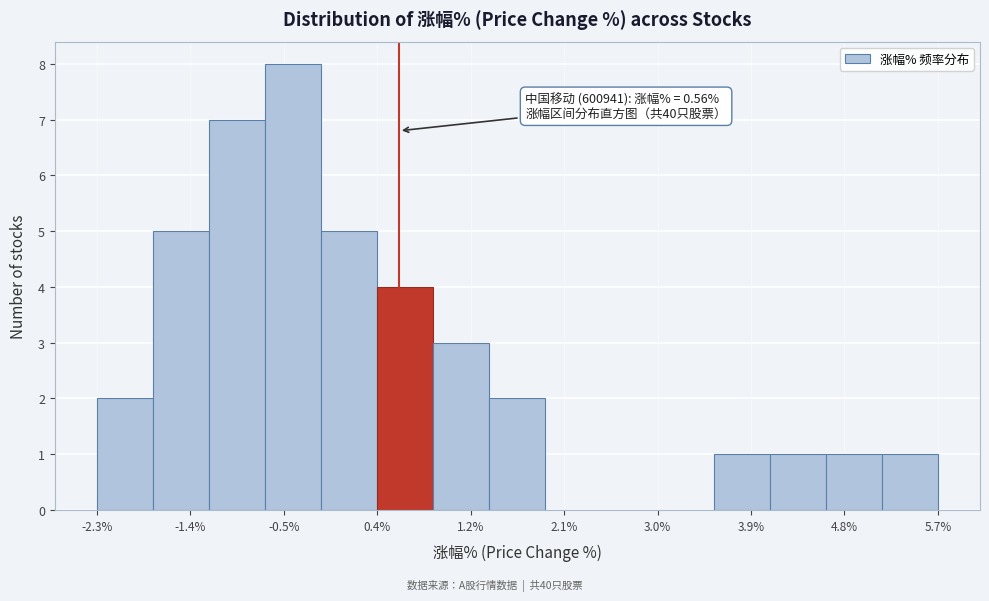

Over which range of the x-axis is the bar tallest?

-0.7 to -0.2